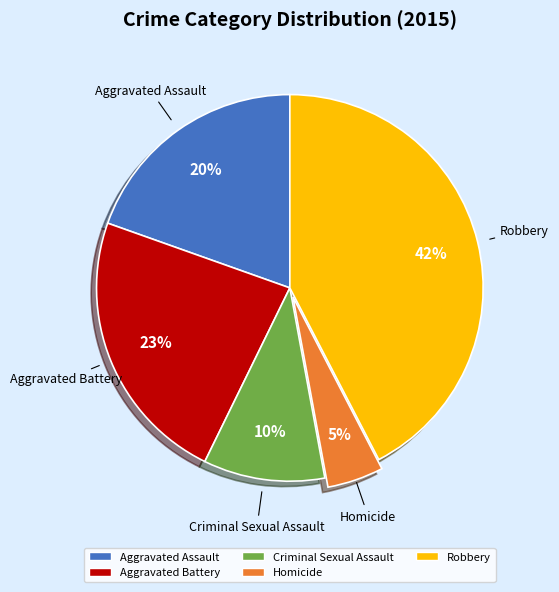

Combined, do Homicide and Robbery account for over 50%?

No